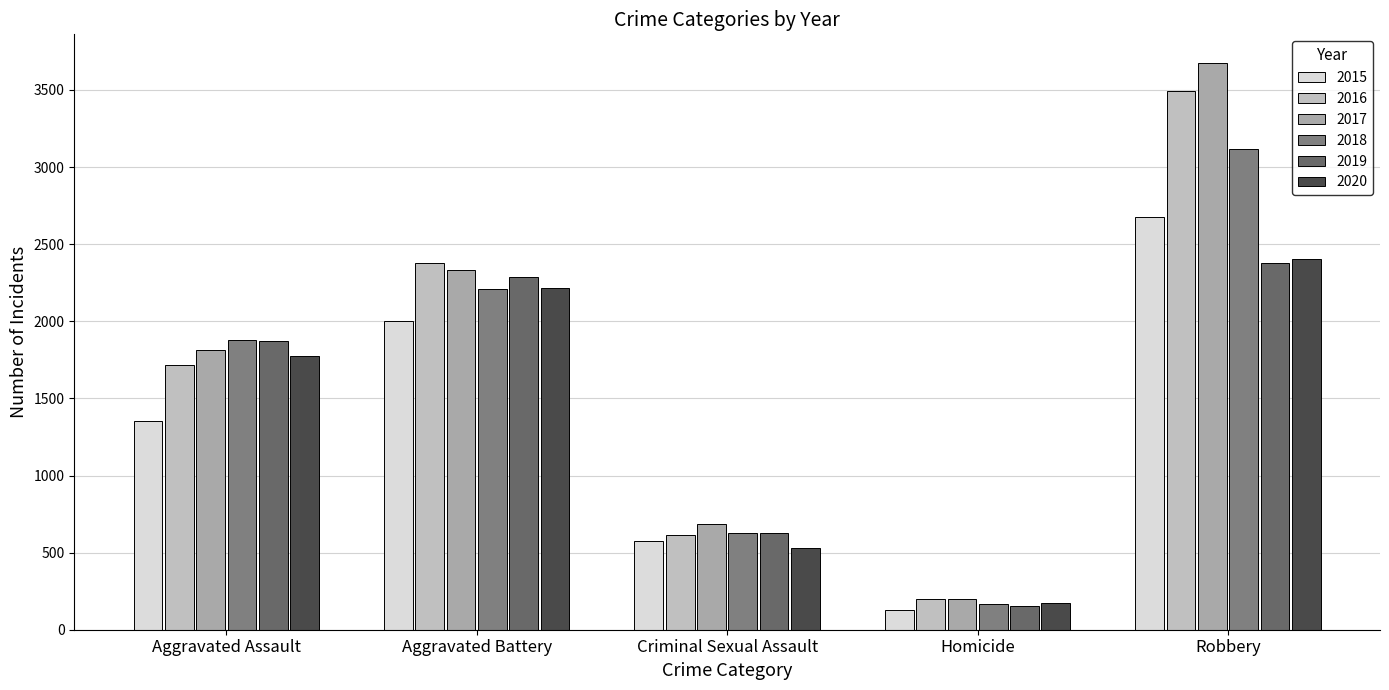

Are the bars horizontal?

No